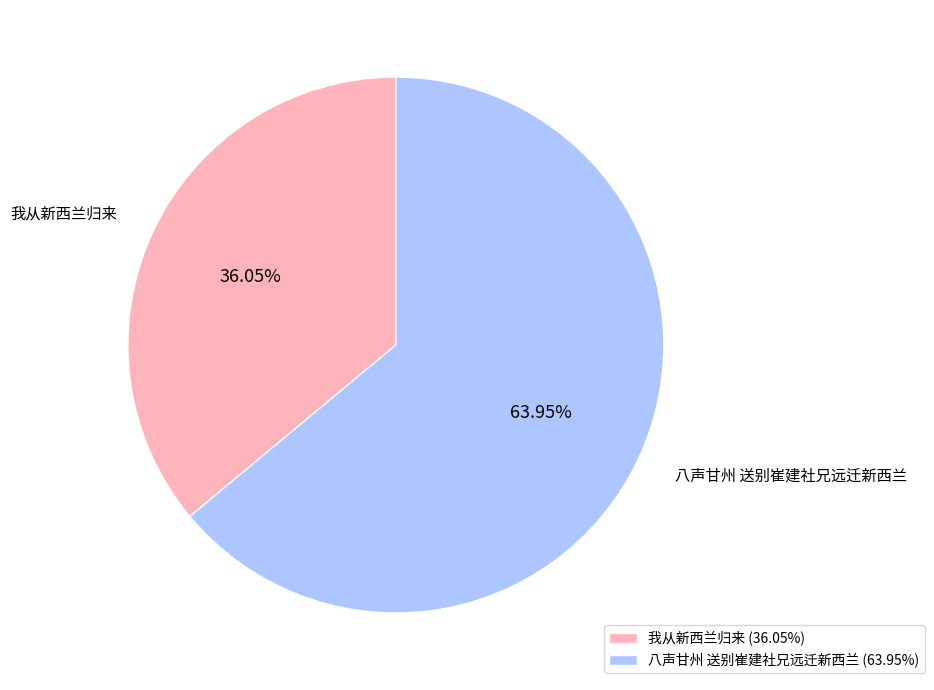

To the nearest percent, what is the average slice percentage?

50%